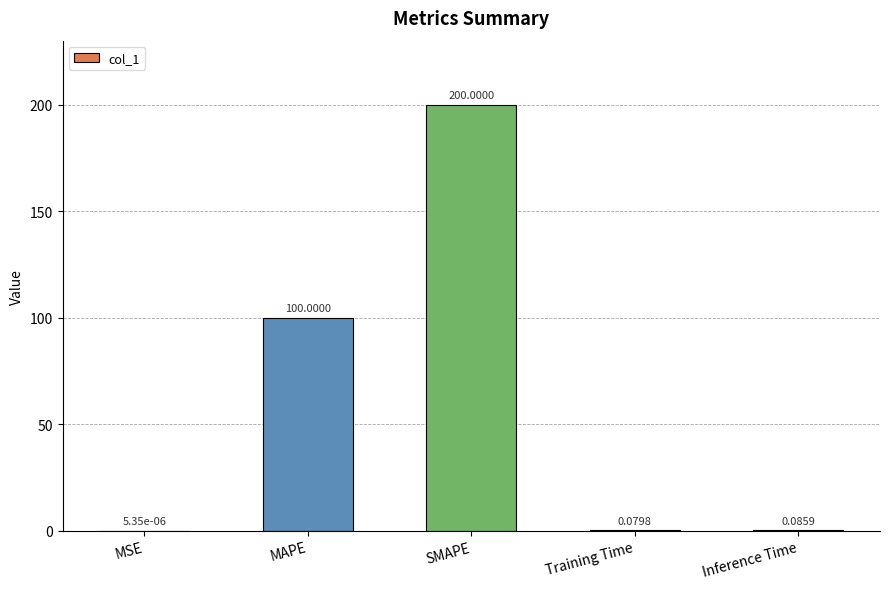

What is the change in value from MSE to Inference Time?

+0.1